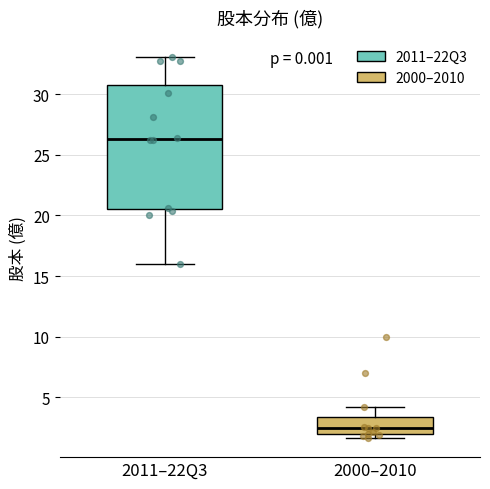

Which box is the tallest, from its lower edge to its upper edge?

2011–22Q3